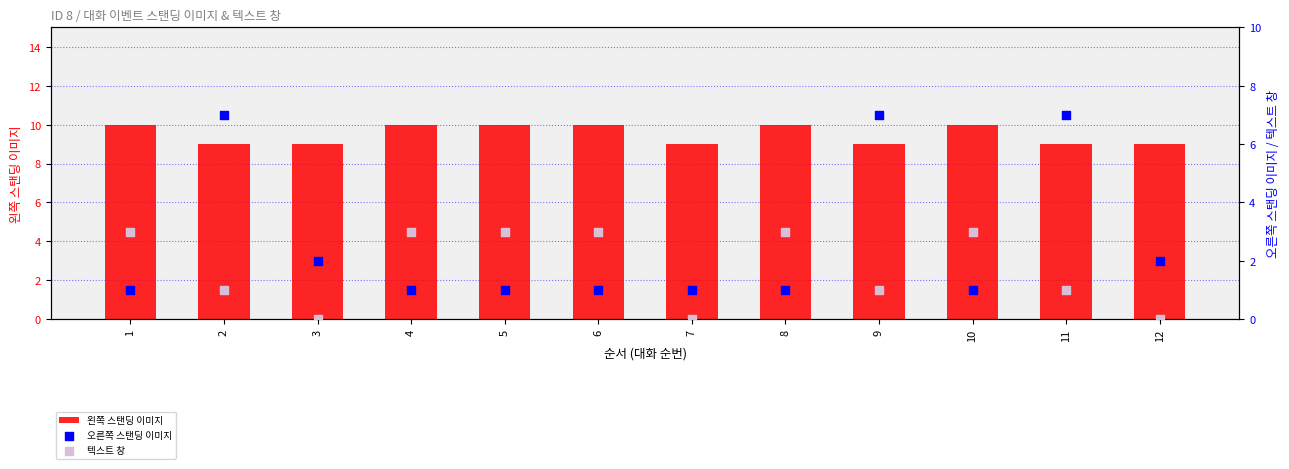

Which series contains the lowest Y value?

텍스트 창